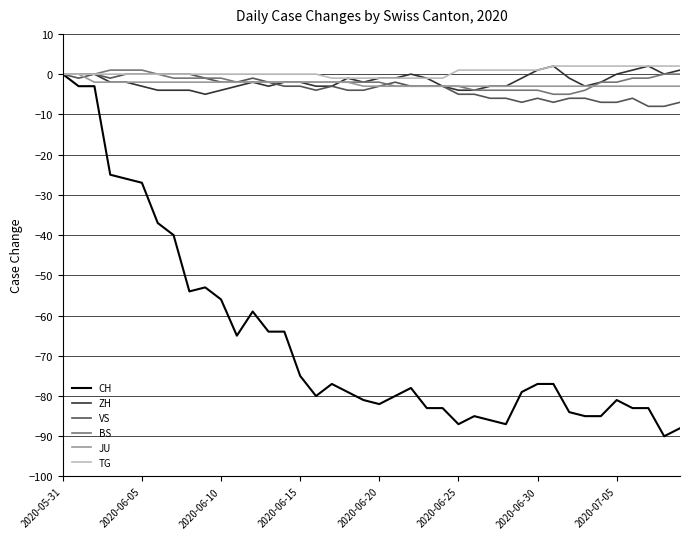

What is the smallest value displayed?

-90